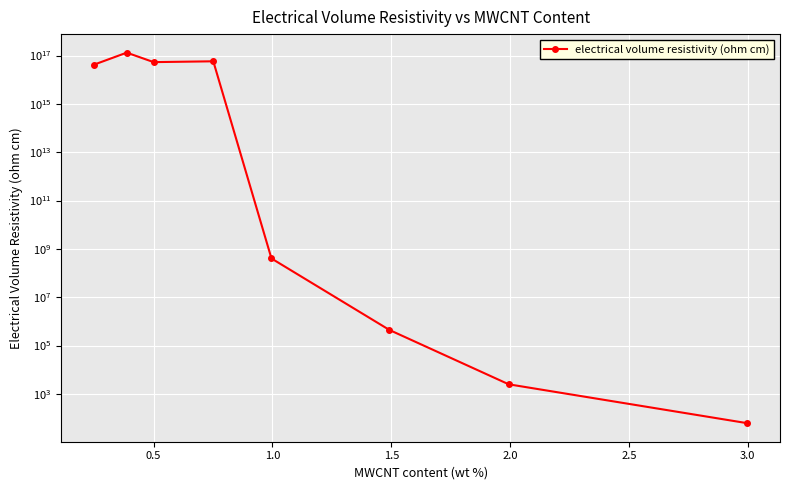

What is the value of the 7th point from the left?

2481.3